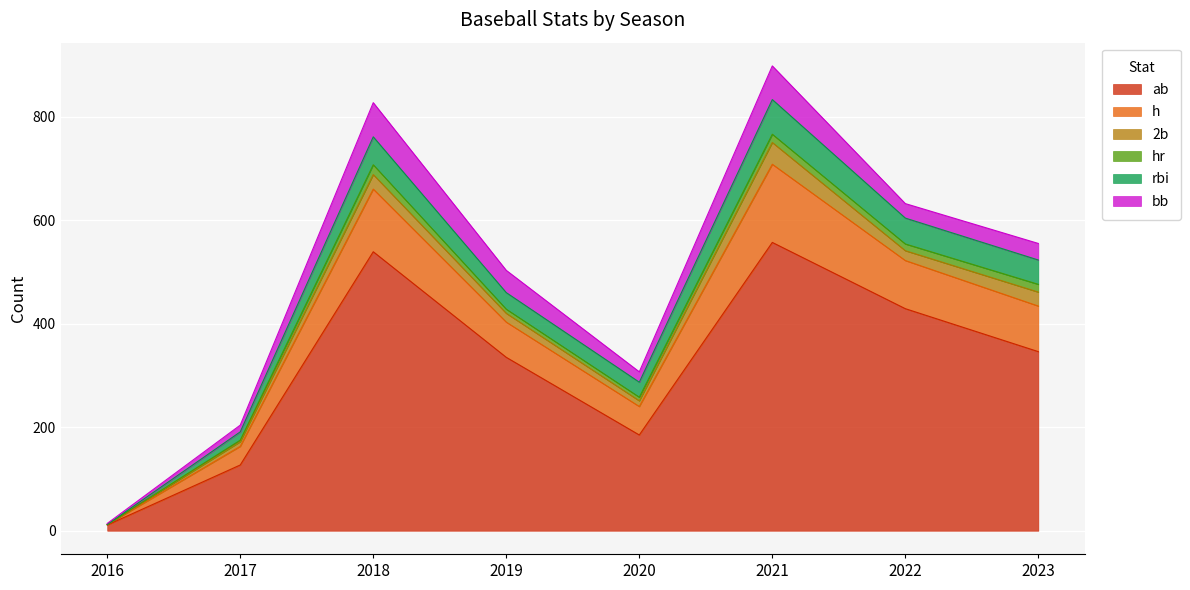

How many lines are shown in the chart?

6